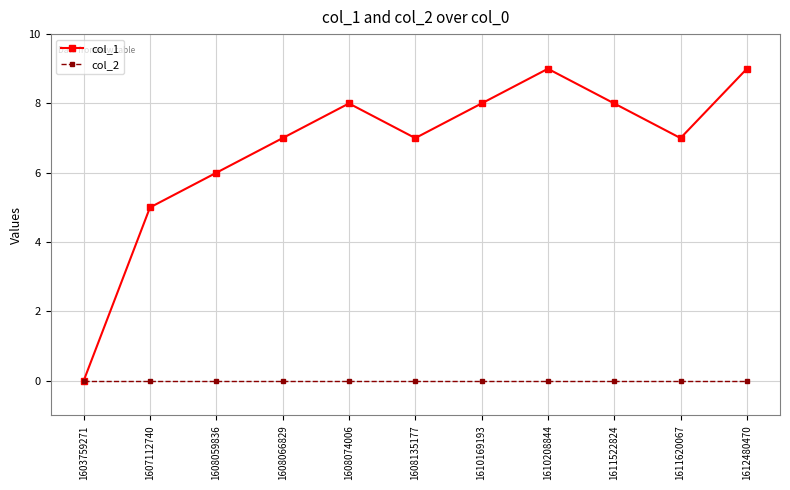

List the series in order of their peak value, lowest first.

col_2, col_1